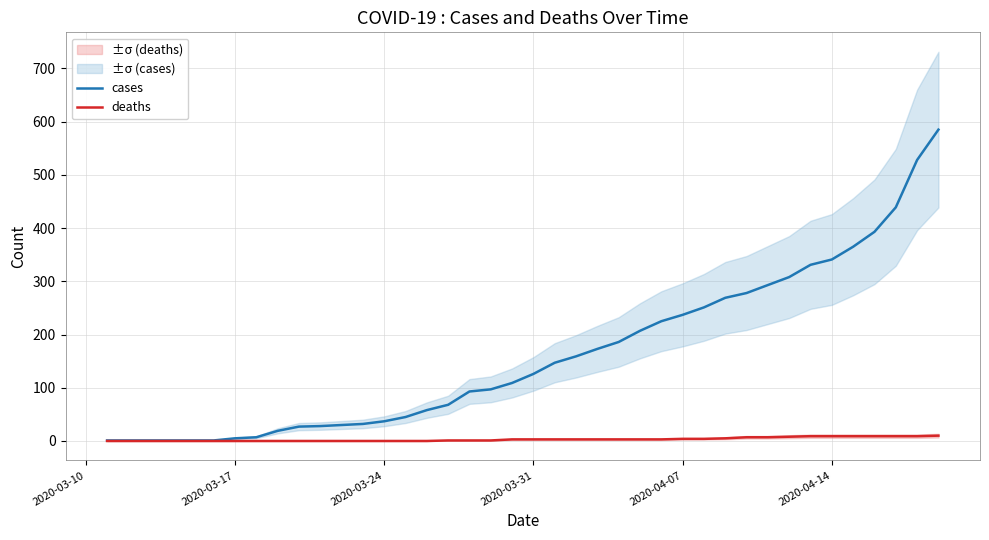

What is the difference between the maximum and second lowest values in the deaths series?

10